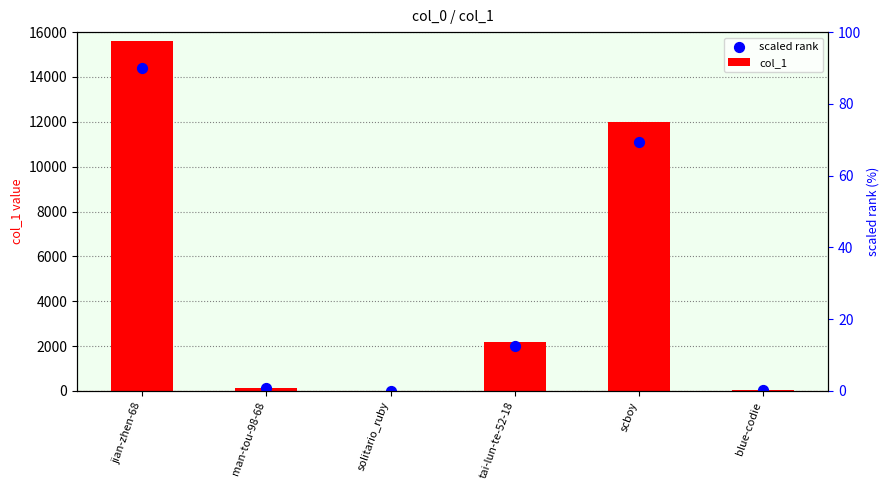

At how many categories does at least one series exceed 13909?

1